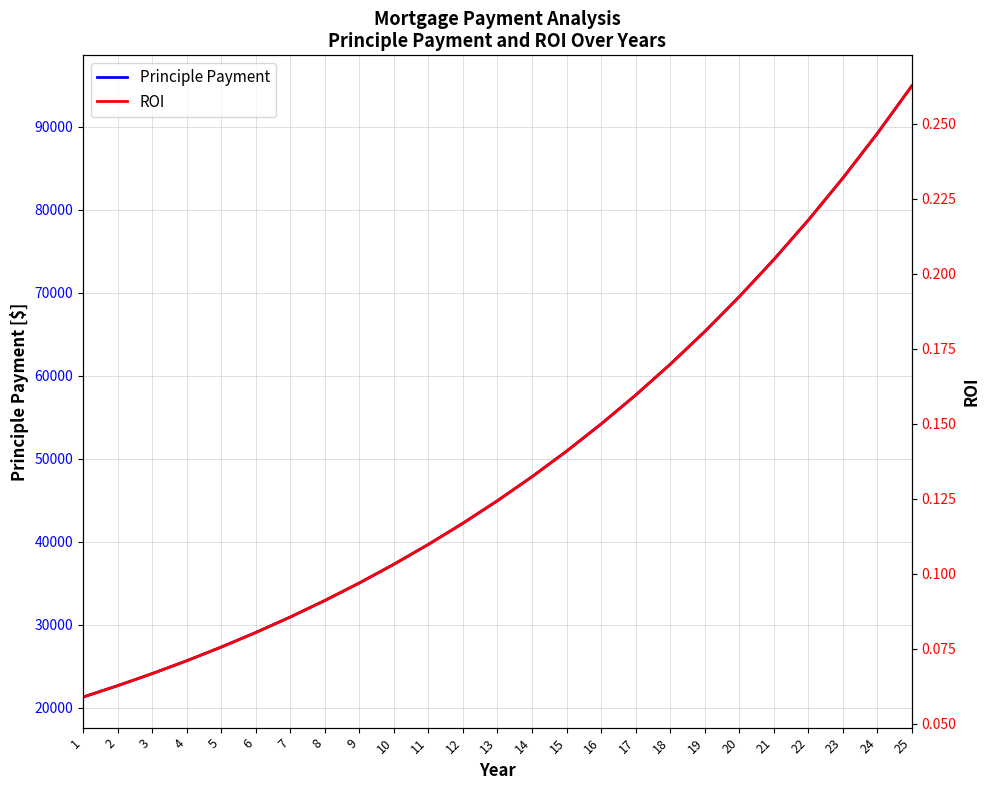

How many lines are shown in the chart?

2